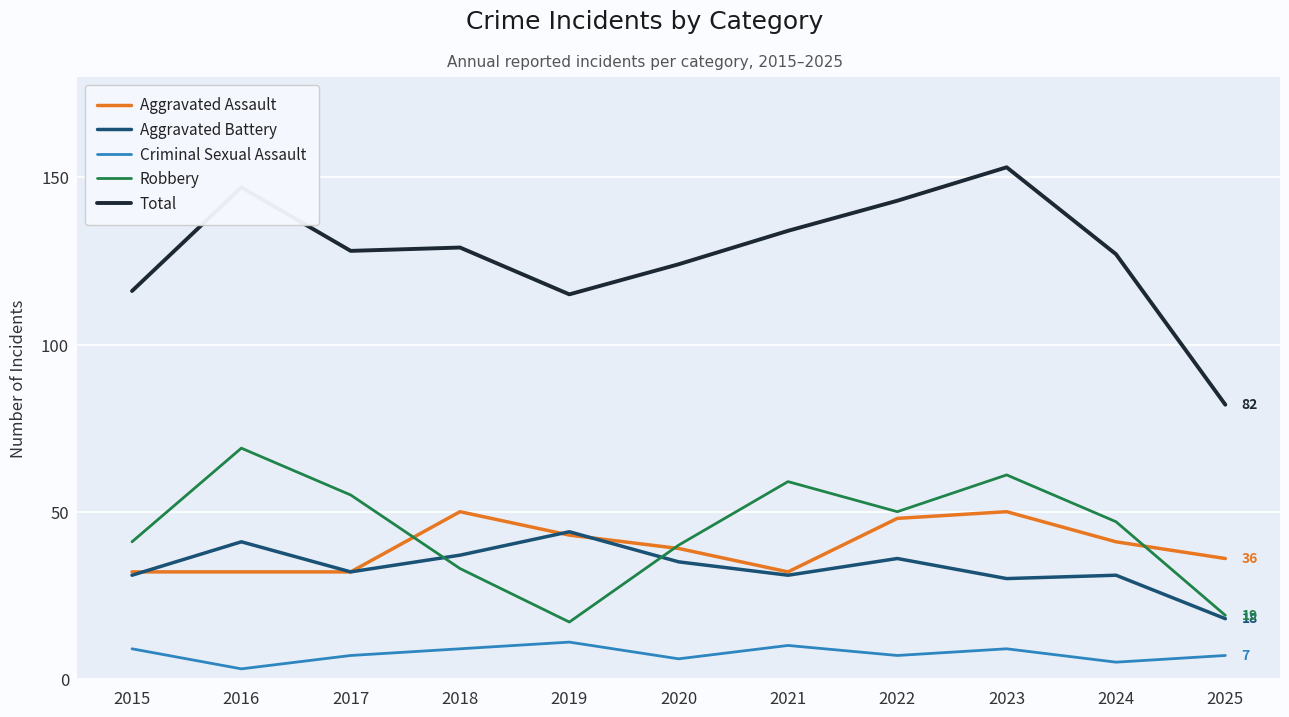

What is the smallest value displayed?

3